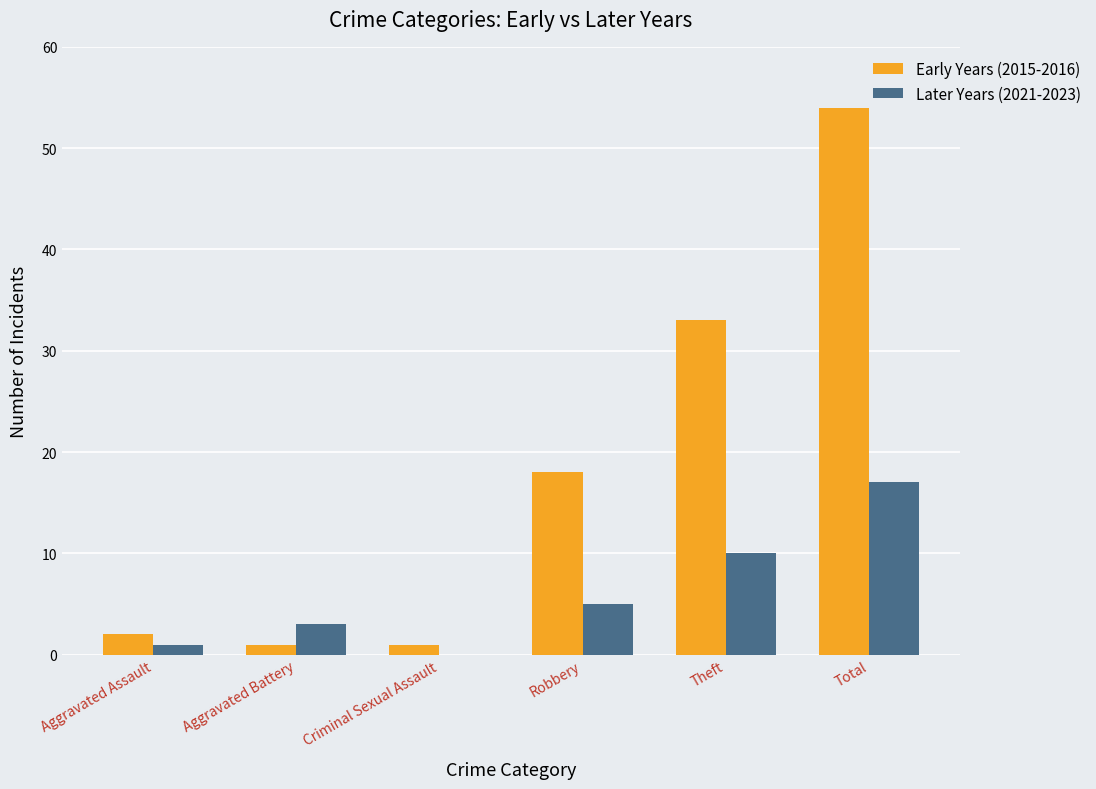

What is the difference between the Later Years (2021-2023) values at Aggravated Assault and Criminal Sexual Assault?

1